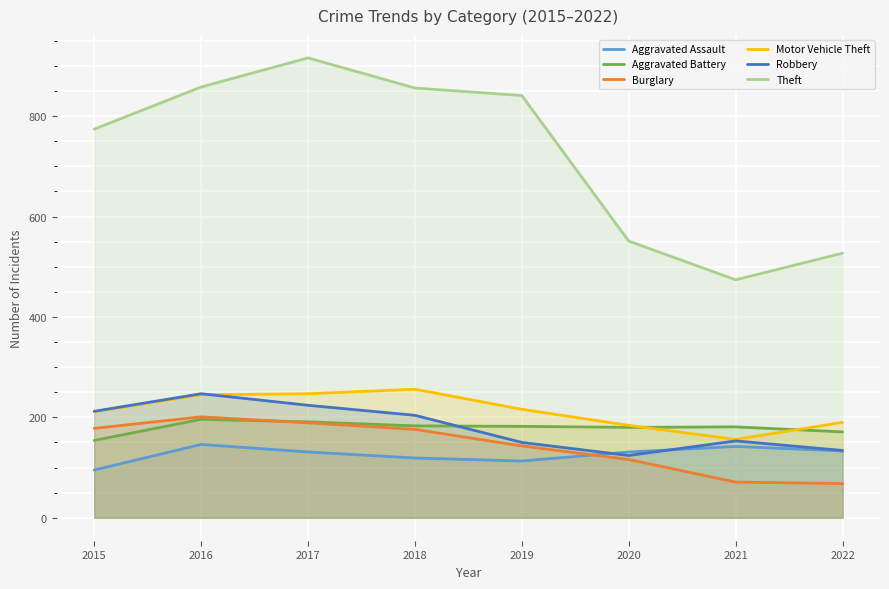

What is the sum of the Burglary values at 2022 and 2016?

269